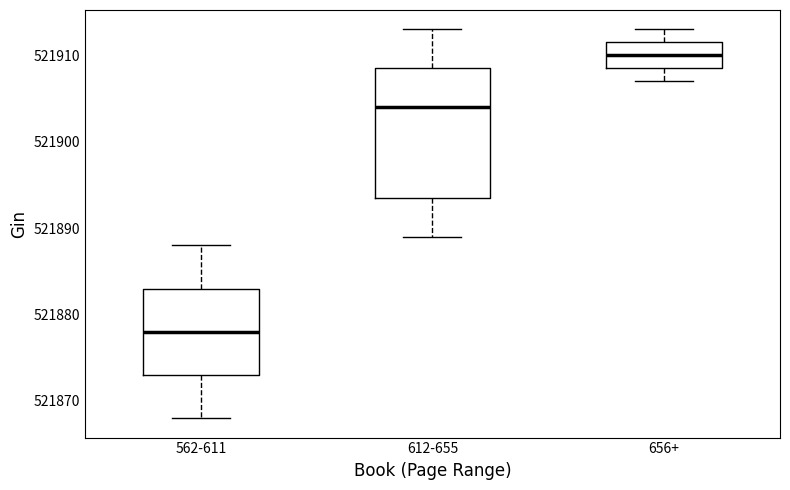

Where is the upper edge of the box for 656+ on the y-axis? The values are not printed on the chart, so give them approximately, as read against the axis.

521912